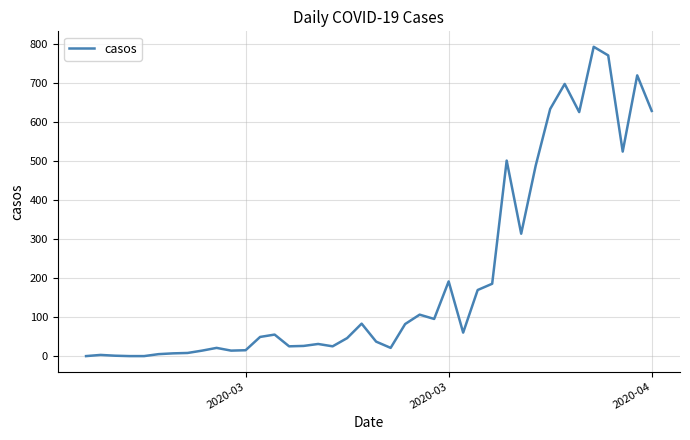

What is the difference between the maximum and minimum values?

791